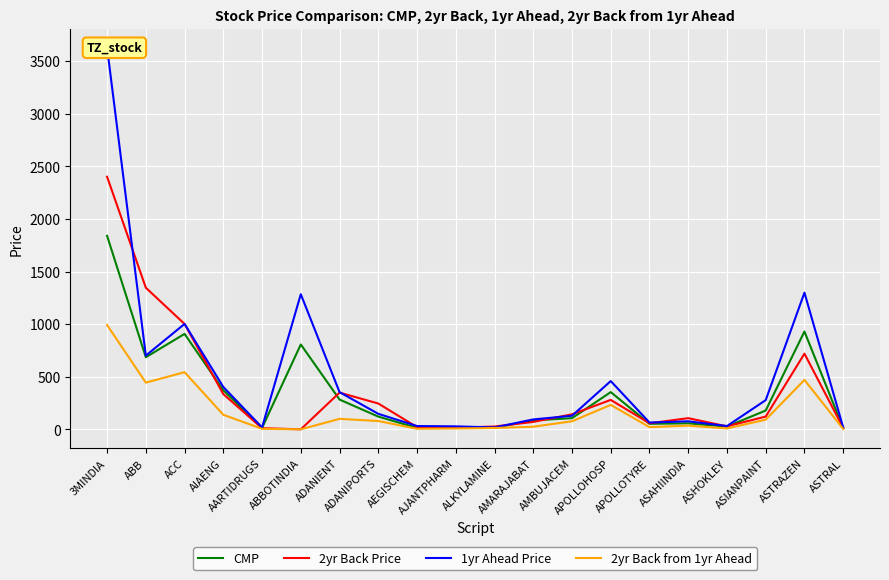

At which category is the sum across all series the highest?

3MINDIA